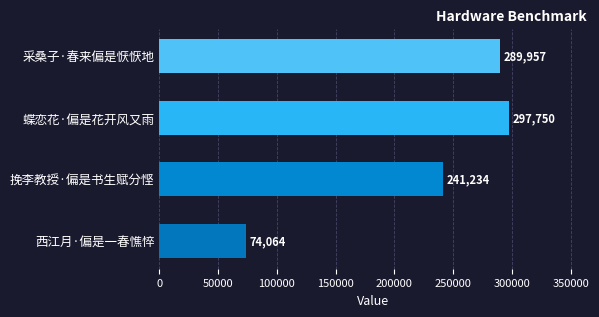

Rank the categories by value from highest to lowest.

蝶恋花·偏是花开风又雨, 采桑子·春来偏是恹恹地, 挽李教授·偏是书生赋分悭, 西江月·偏是一春憔悴